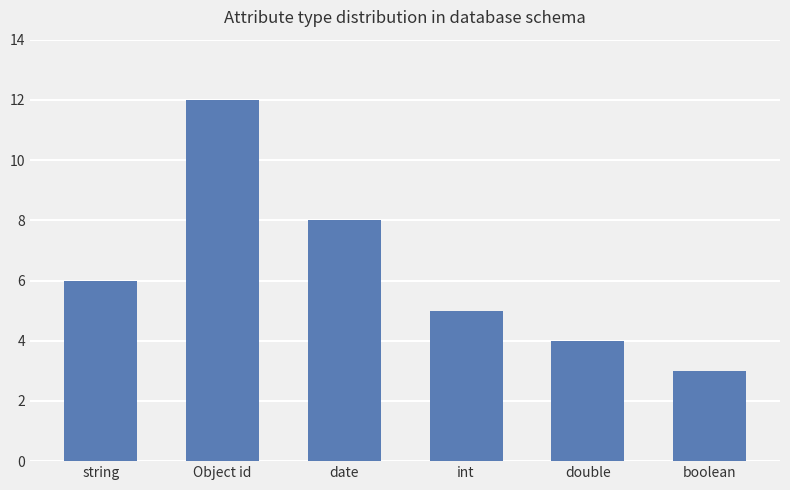

How many data points does each series have?

6